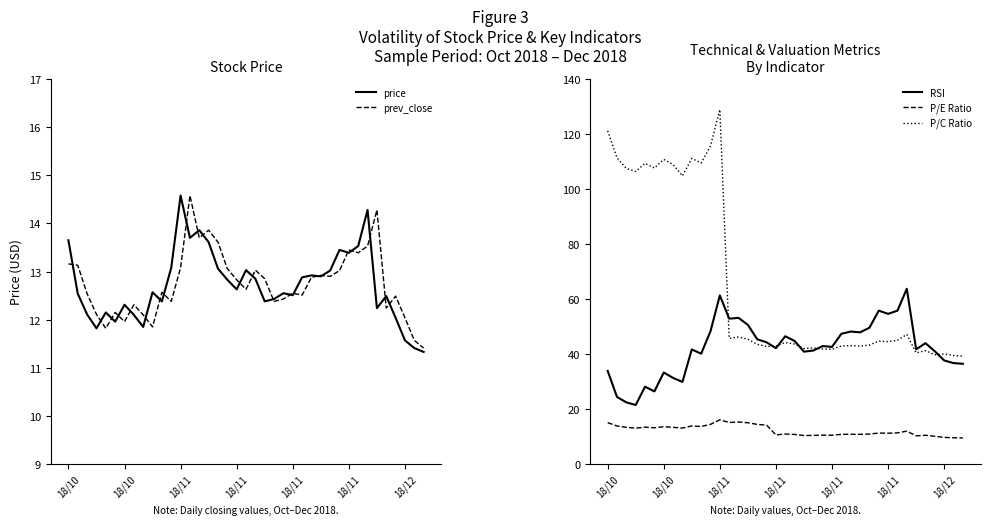

What is the value of the price point at the 24th from the left?

12.6